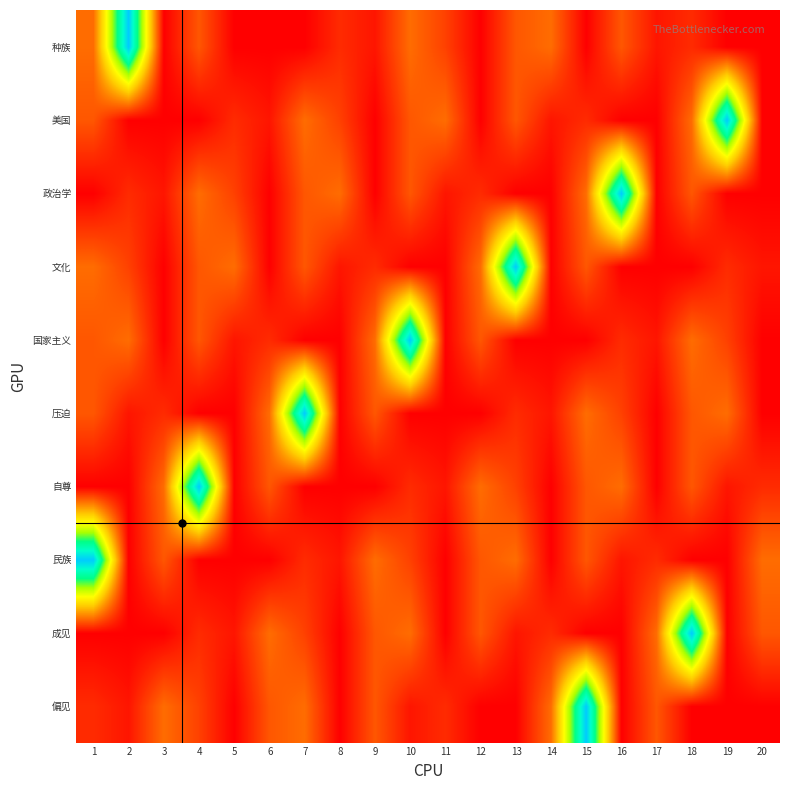

What is the total value across all series at 6?

31